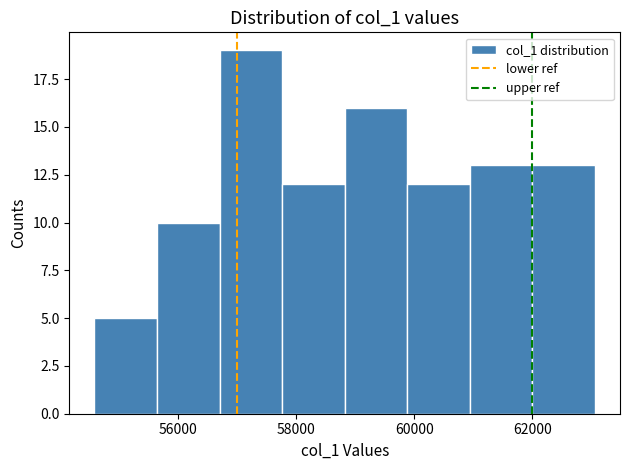

Reading left to right, transcribe this chart: for each bar, give the range it covers on the x-axis and its height. Neither the bar edges nor the heights are printed on the chart, so give them approximately, as read against the axes.

54600 to 55600: 5
55600 to 56600: 10
56600 to 57800: 19
57800 to 58800: 12
58800 to 59800: 16
59800 to 61000: 12
61000 to 62000: 13
62000 to 63000: 13